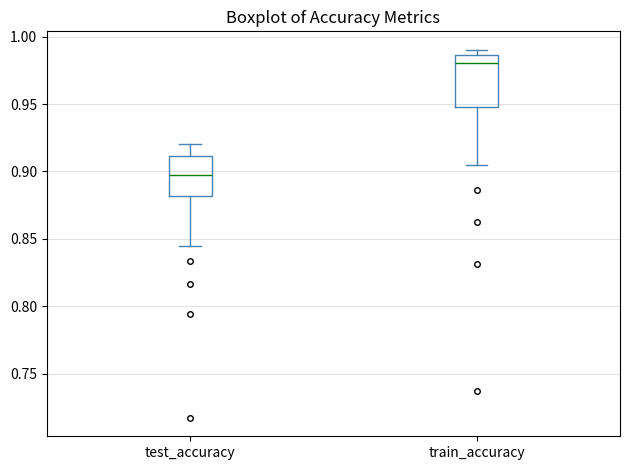

Reading left to right, read every box against the y-axis: the position of its median line, the range the box covers, and the ends of its whiskers. The values are not printed on the chart, so give them approximately, as read against the axis.

test_accuracy: median 0.895, box 0.880 to 0.910, whiskers 0.845 to 0.920
train_accuracy: median 0.980, box 0.950 to 0.985, whiskers 0.905 to 0.990